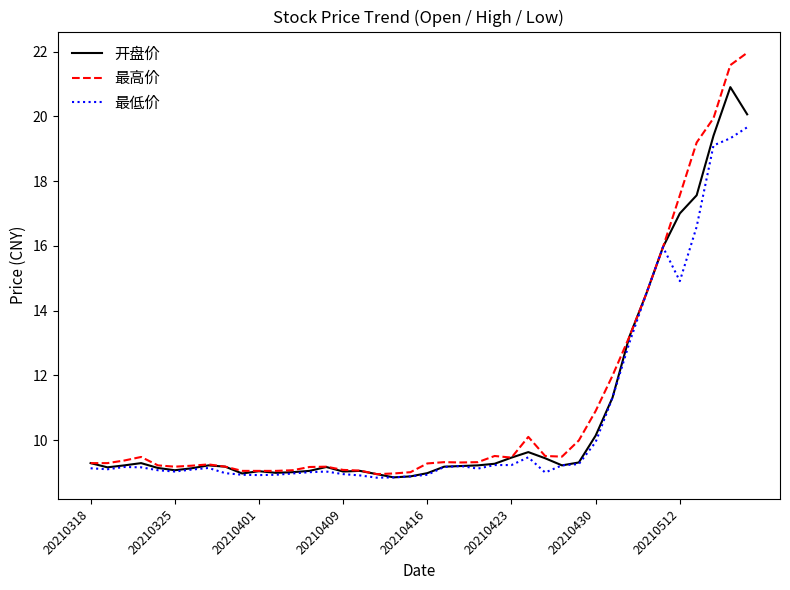

True or false: 开盘价 has more than 1 interior local peaks.

True